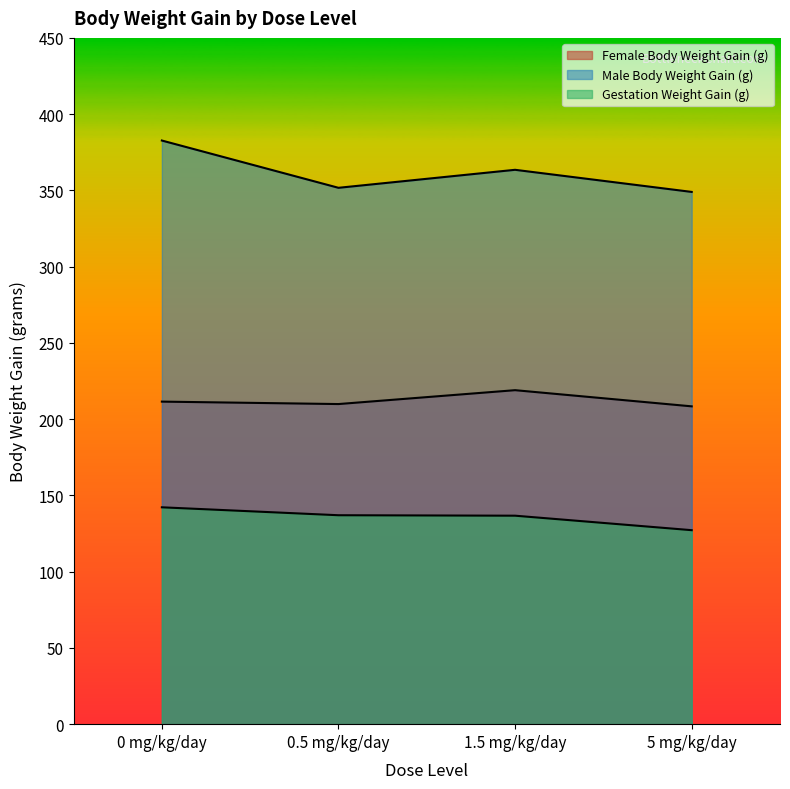

The Gestation Weight Gain (g) series shows 79.3 at 0 mg/kg/day. True or false?

False